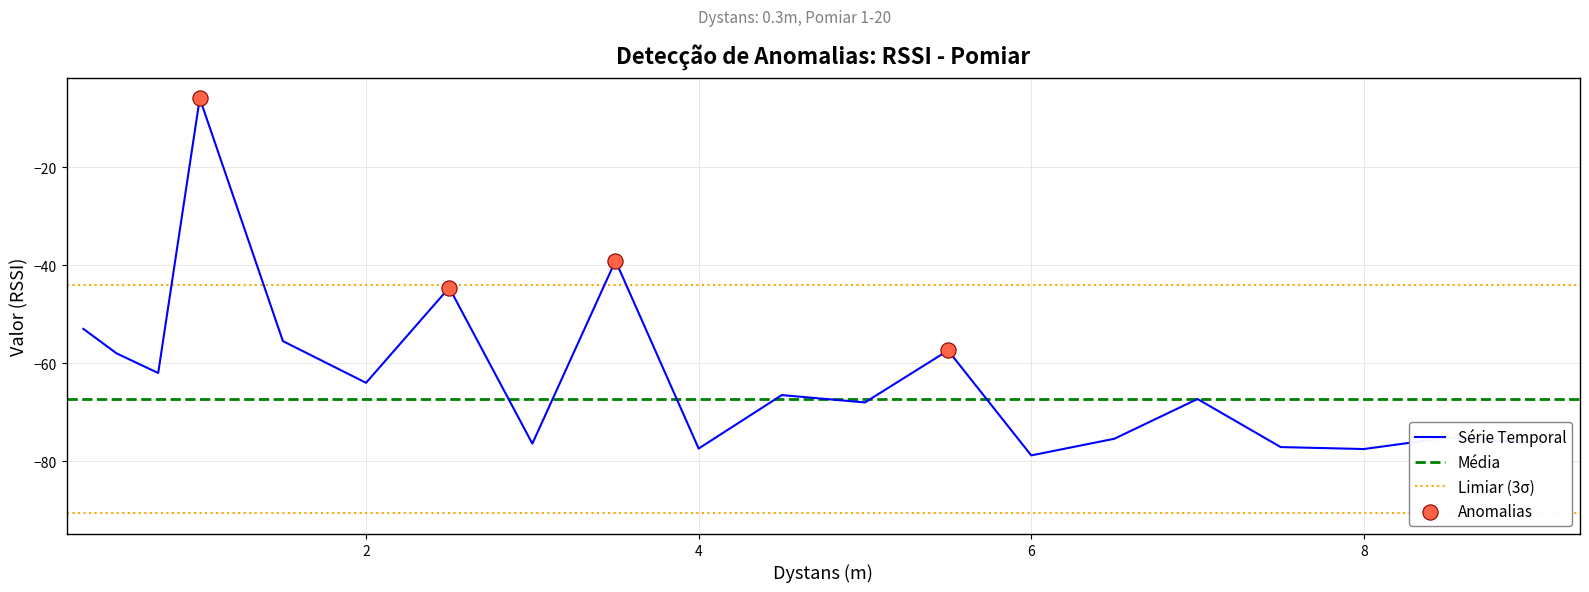

What is the change in value from 2.5 to 4.0?

-32.8